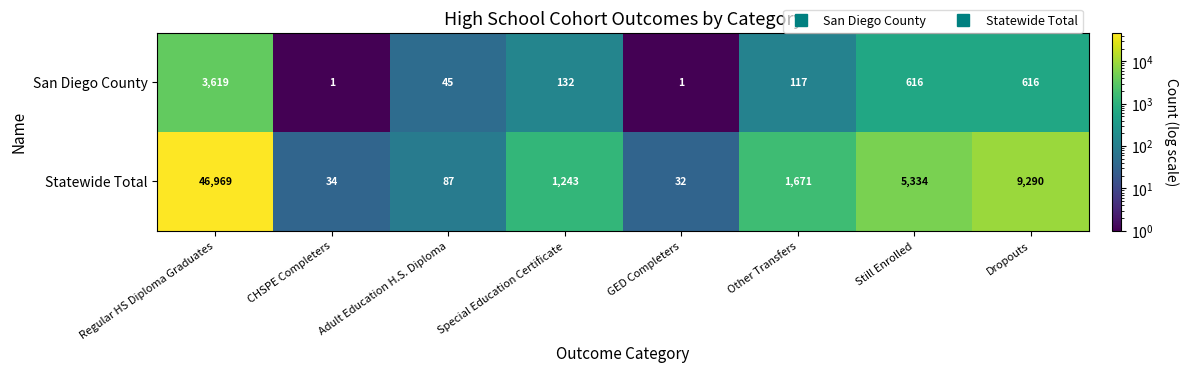

Which series has the widest spread of values?

Statewide Total